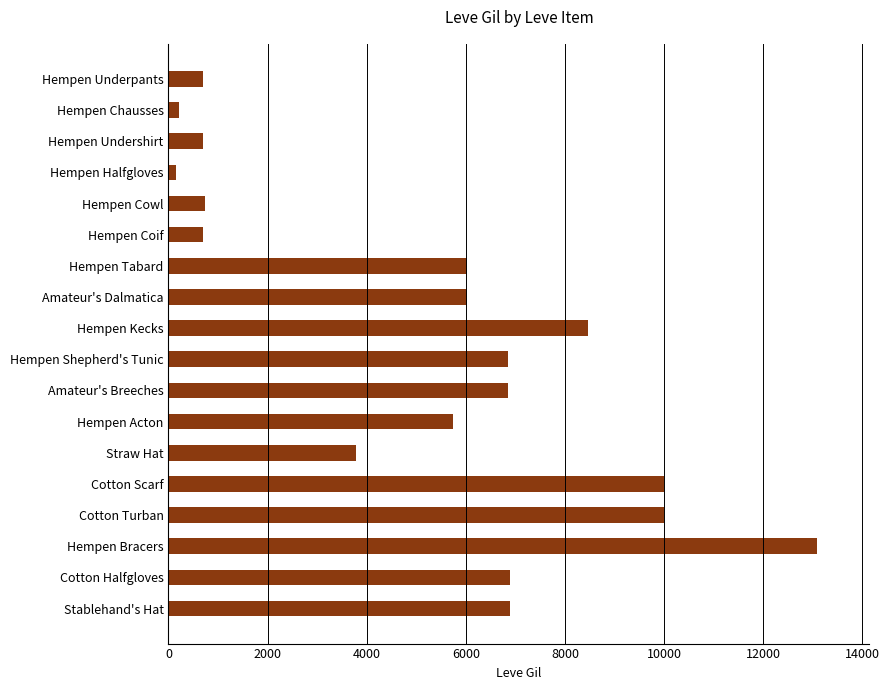

What is the maximum value shown in the chart?

13090